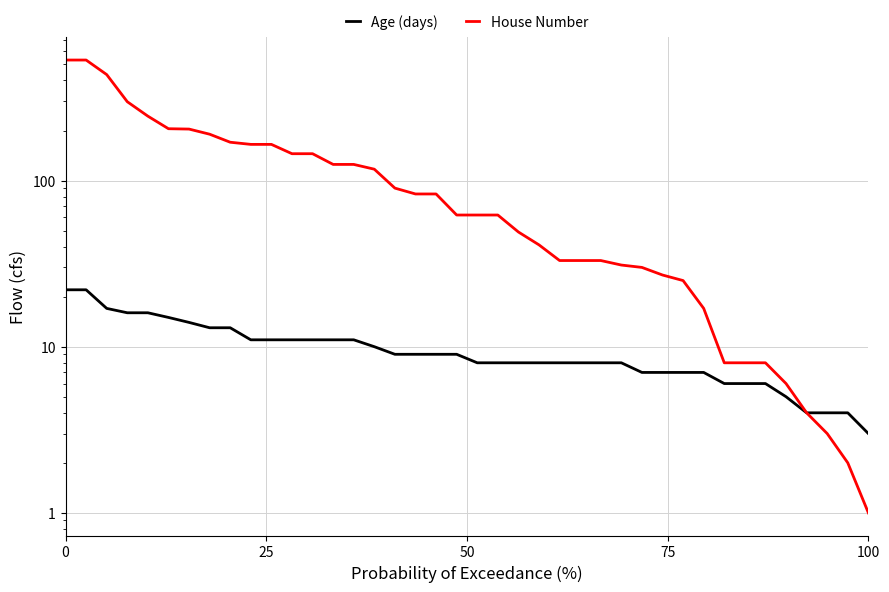

What are all the series names shown in the legend?

Age (days), House Number